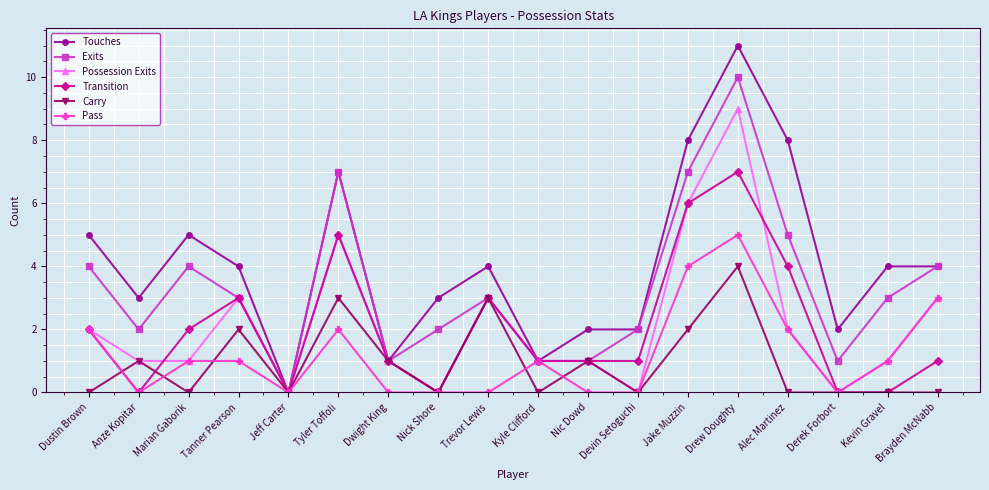

The Possession Exits series shows 1 at Marian Gaborik. True or false?

True